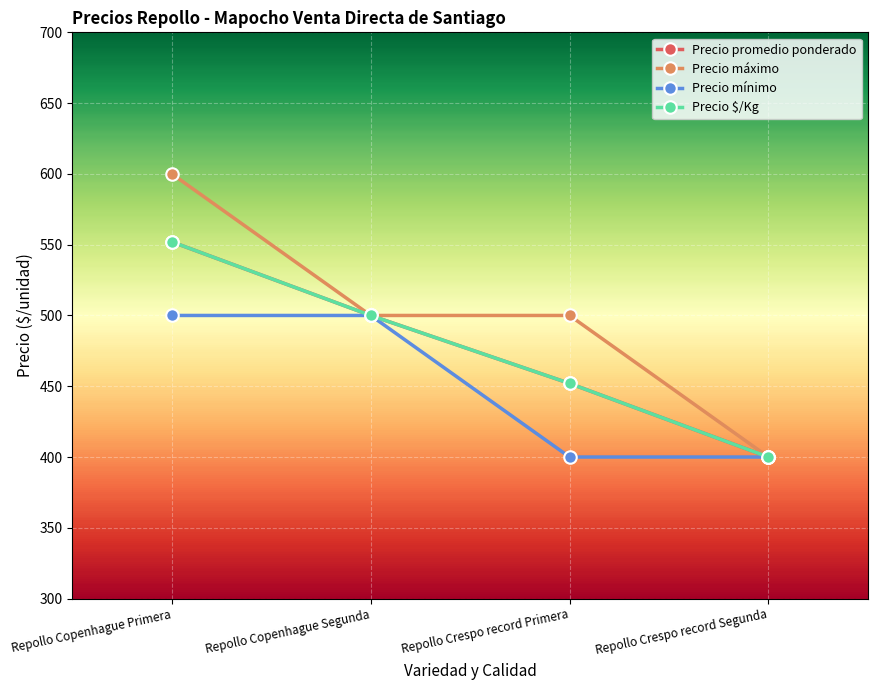

List the labels in order of Precio máximo value, smallest first.

Repollo Crespo record Segunda, Repollo Copenhague Segunda, Repollo Crespo record Primera, Repollo Copenhague Primera